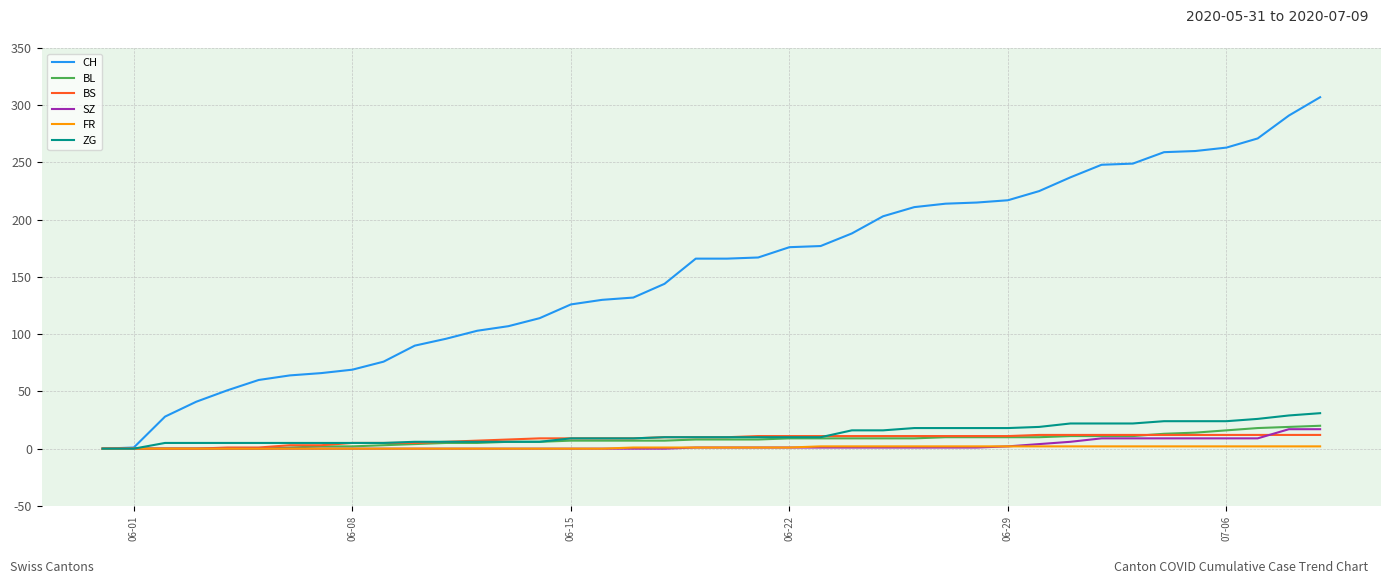

What is the maximum value for CH?

307